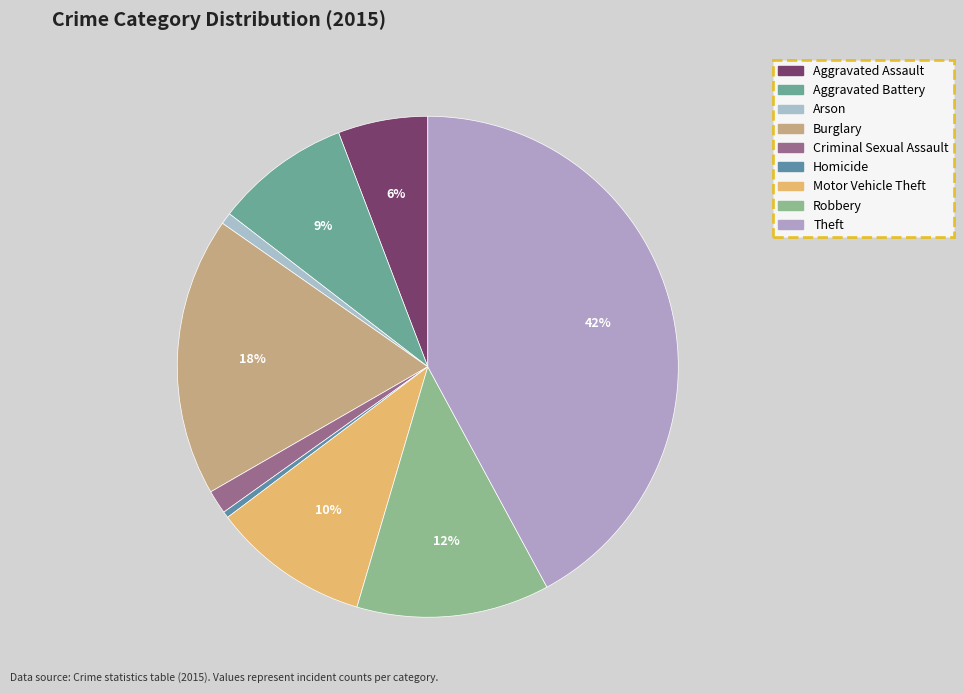

How much of the chart is everything except Criminal Sexual Assault?

98.5%